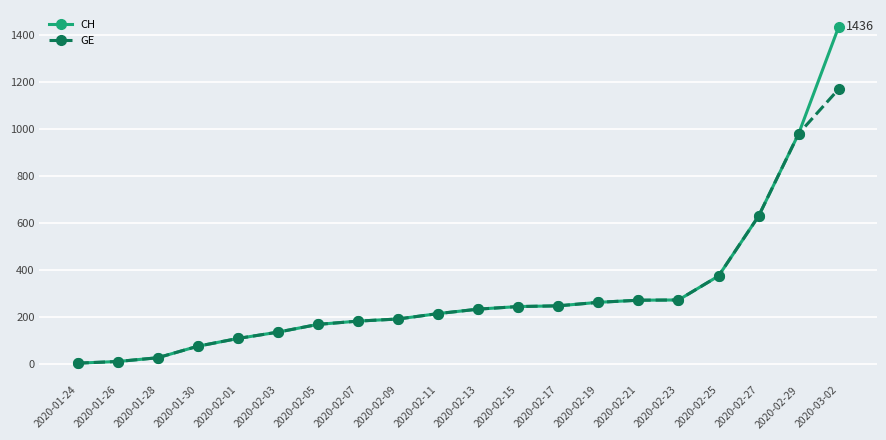

What is the difference between the maximum and minimum values in the GE series?

1167